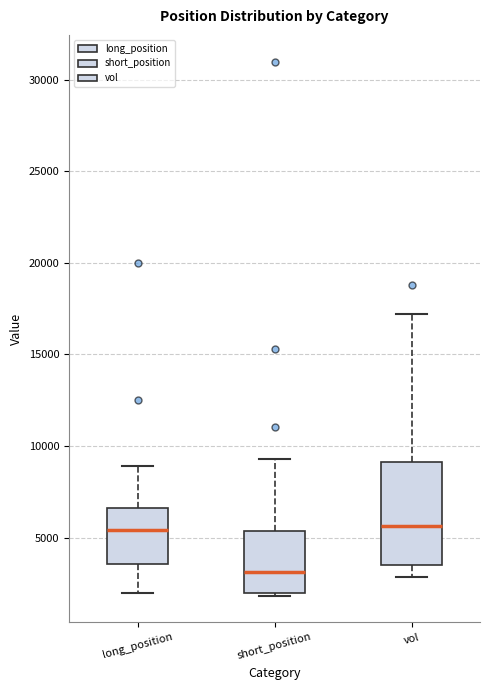

Reading left to right, transcribe this box plot: for each box, give where its median line is, the range the box spans, and where its two whiskers end, as read against the y-axis. The values are not printed on the chart, so give them approximately, as read against the axis.

long_position: median 5500, box 3500 to 6500, whiskers 2000 to 9000
short_position: median 3000, box 2000 to 5500, whiskers 2000 (just below the box's lower edge) to 9500
vol: median 5500, box 3500 to 9000, whiskers 3000 to 17000